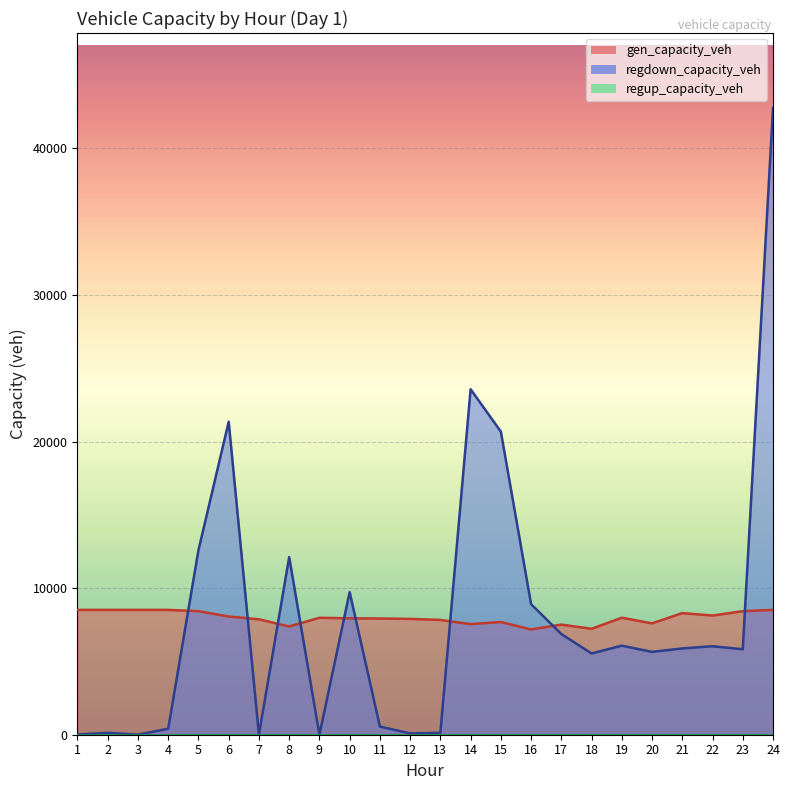

The value of regdown_capacity_veh at 14 is 34734.1. True or false?

False